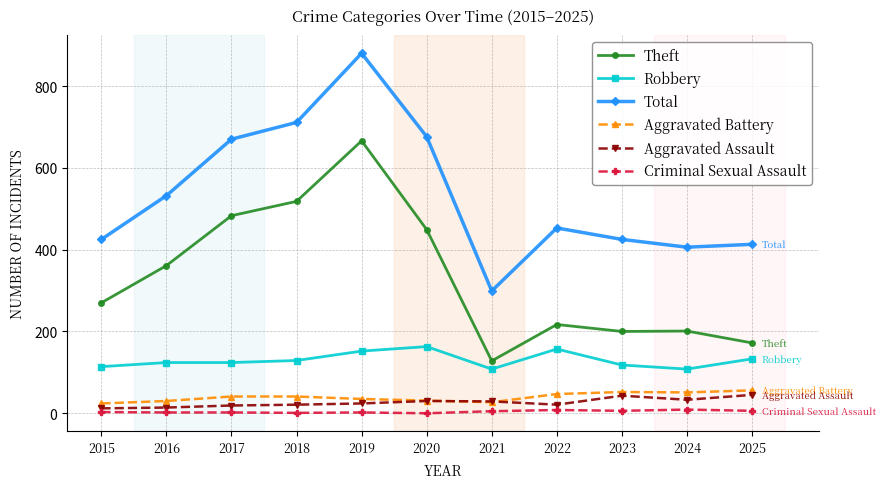

Is it true that Total equals 425 at 2015?

True